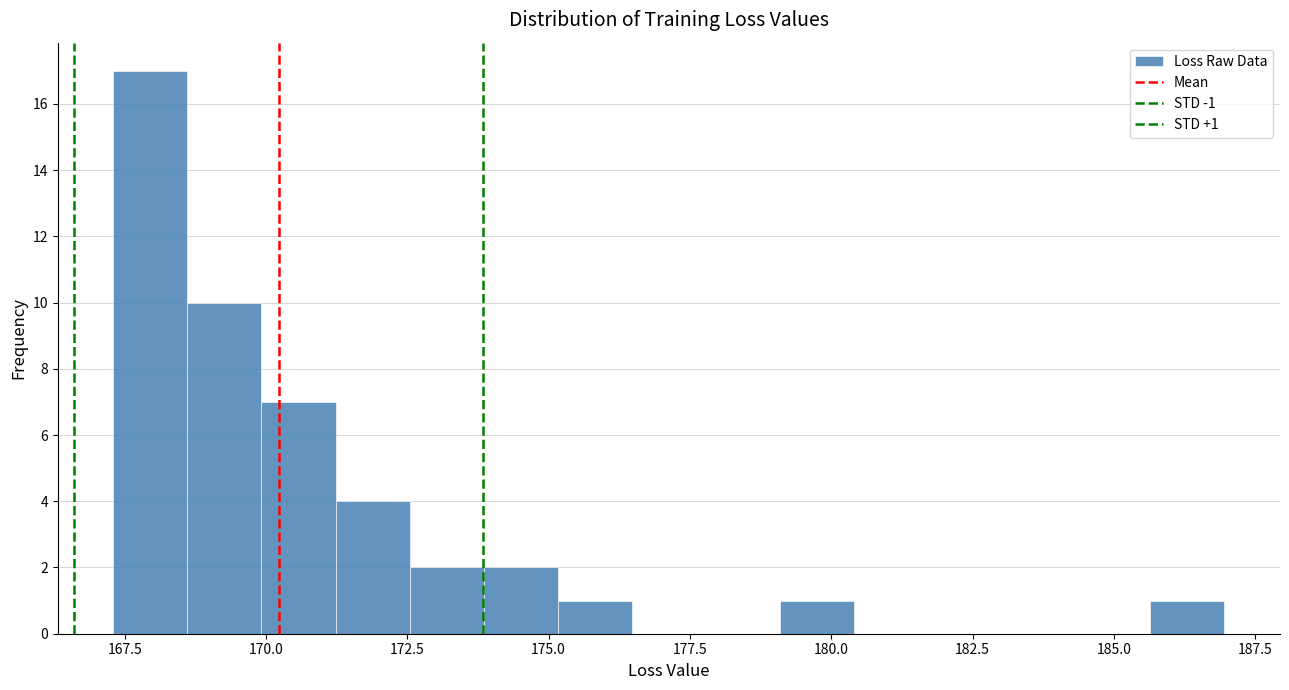

Read against the x-axis, roughly where is the centre of the tallest bar?

168.0